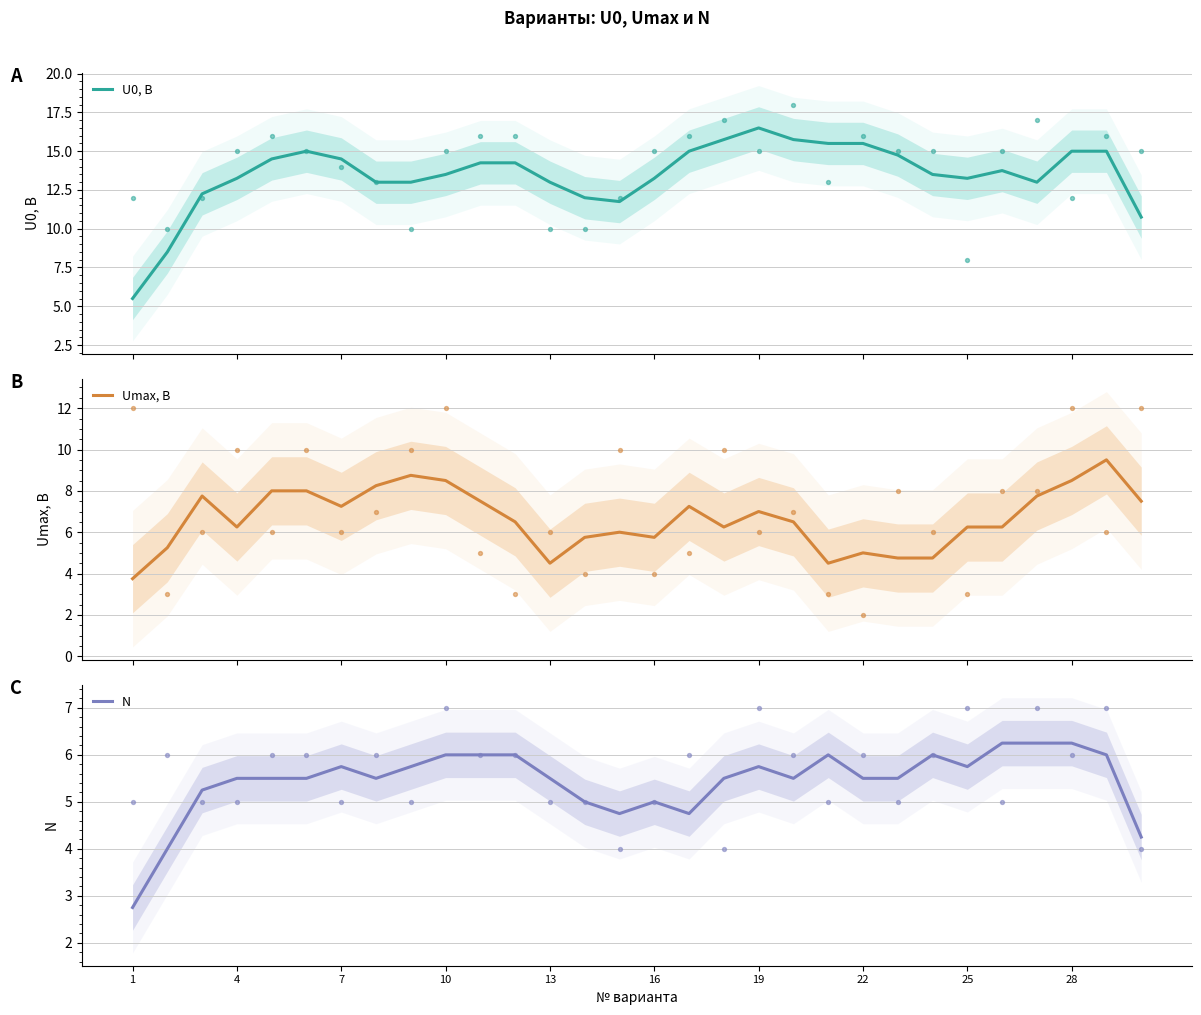

The value of N at 4 is 5.5. True or false?

True